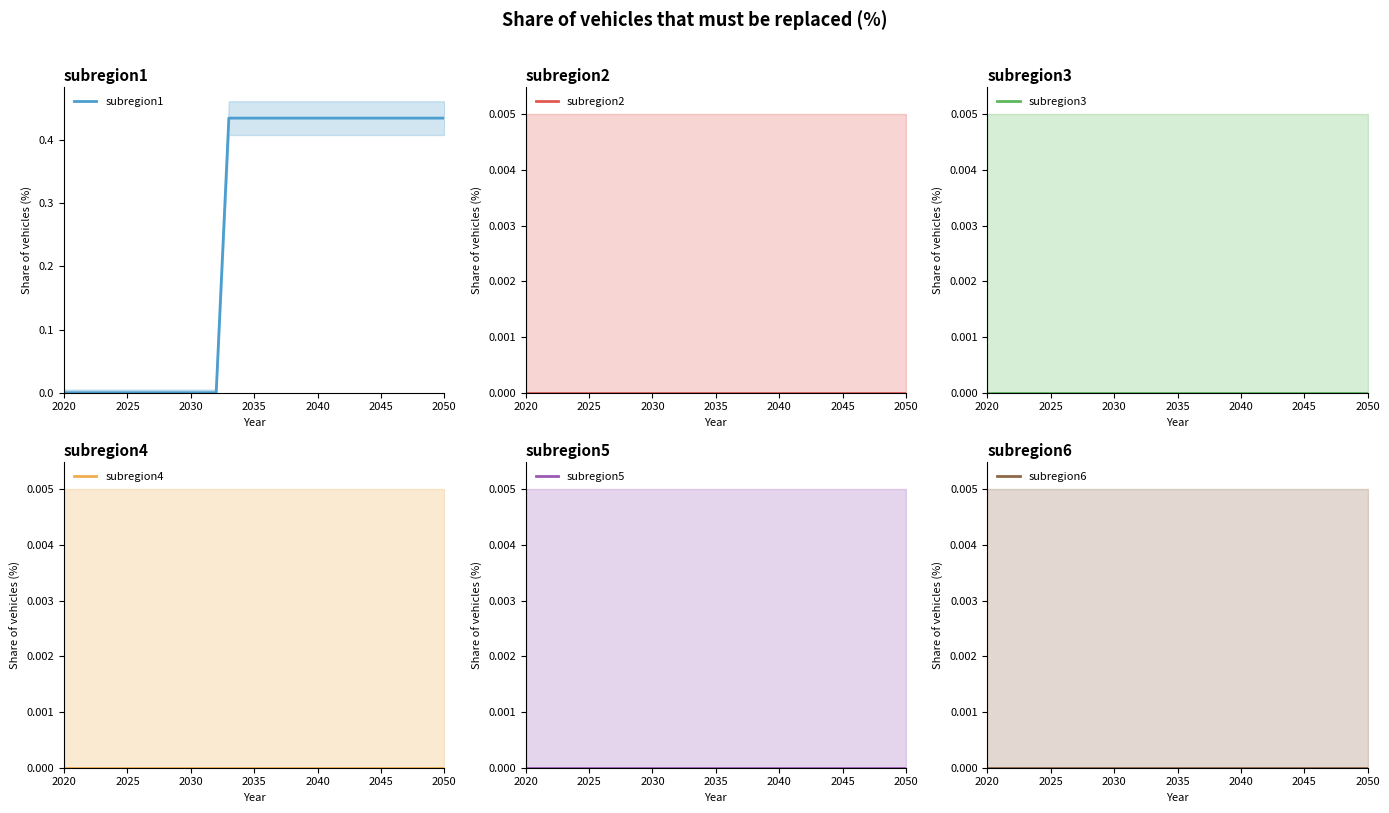

True or false: subregion1 and subregion3 intersect in this chart.

False